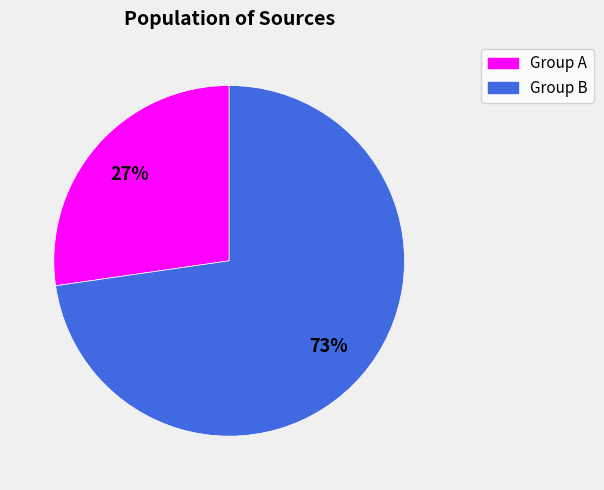

Between Group B and Group A, which is larger?

Group B